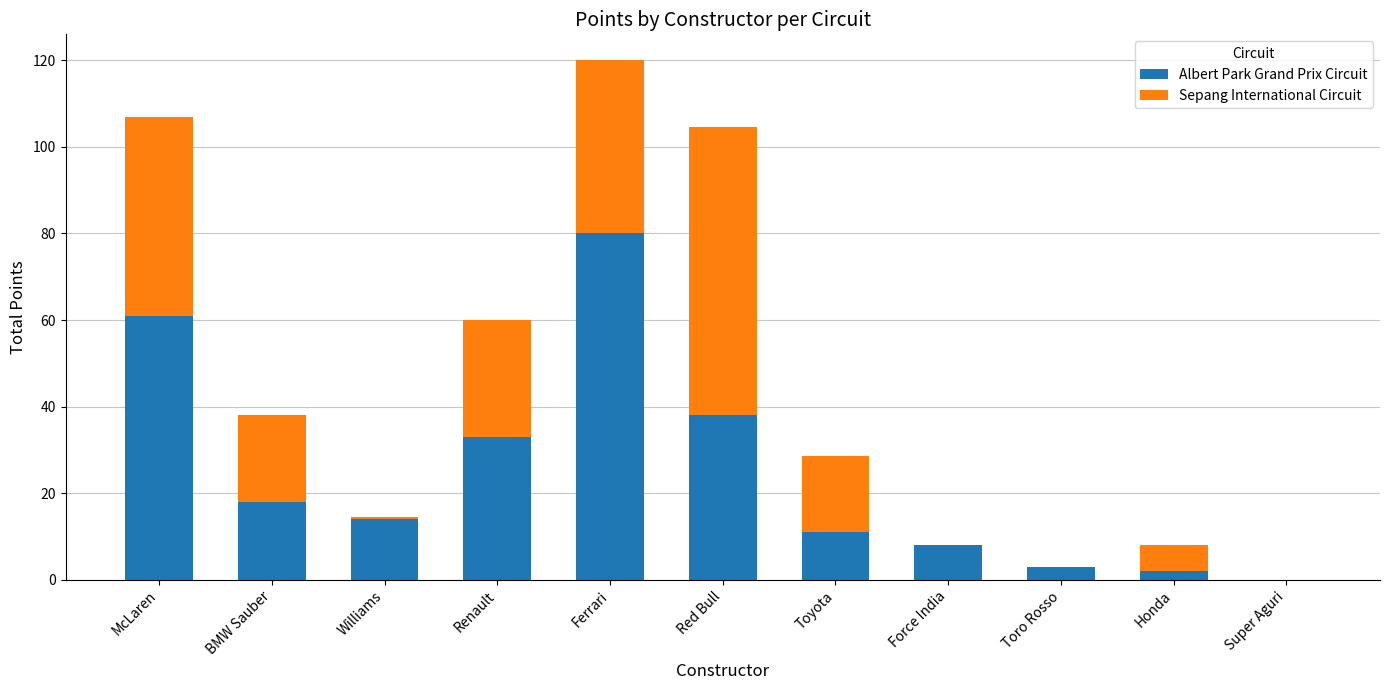

What is the maximum value for Albert Park Grand Prix Circuit?

80.0